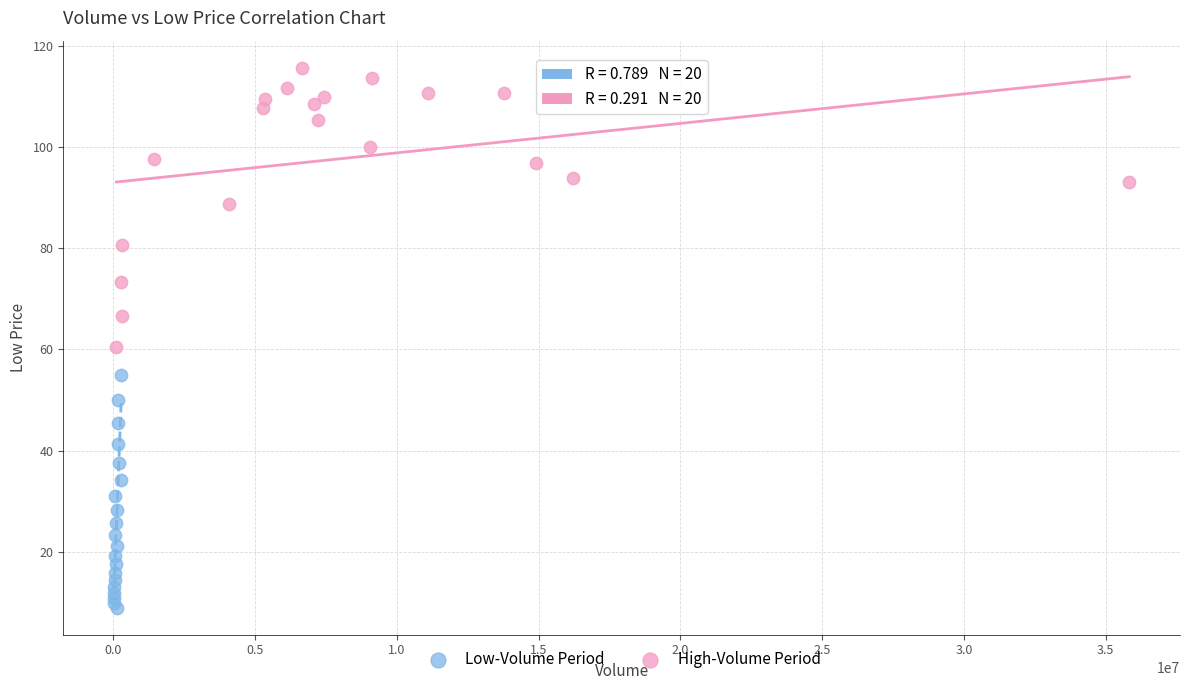

Which series reaches the maximum Y coordinate?

High-Volume Period